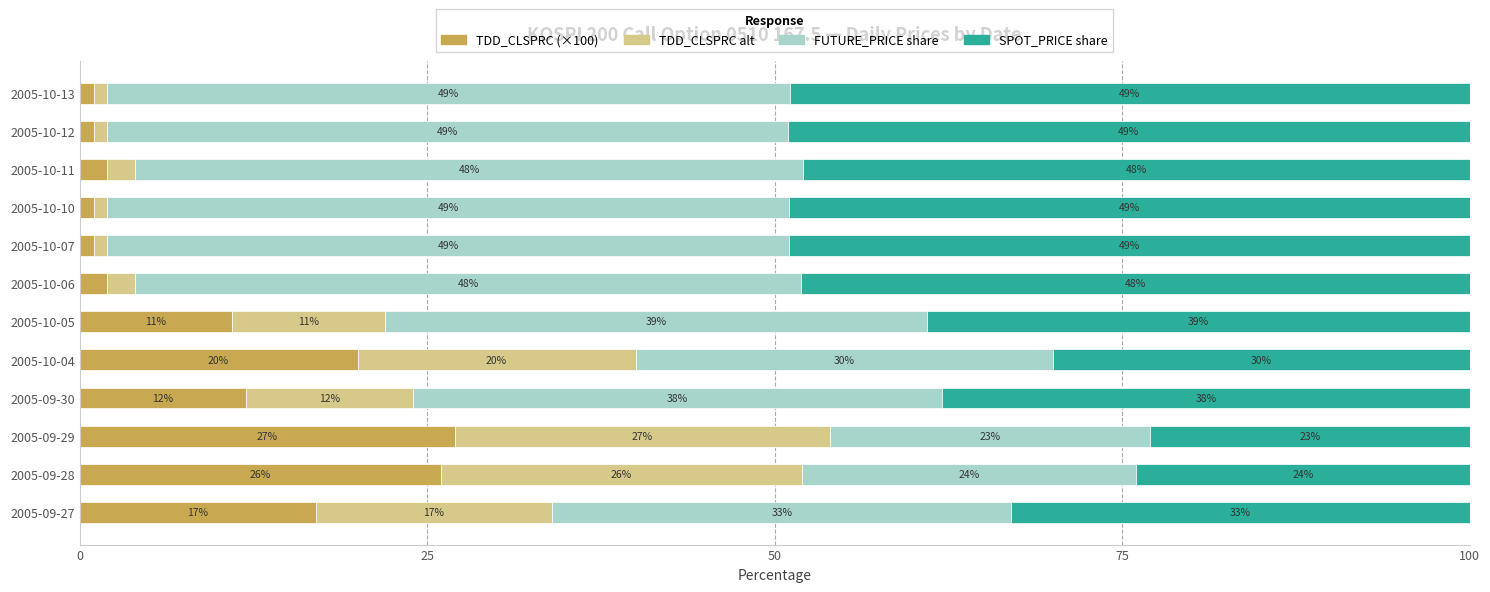

What is the difference between the maximum and minimum values in the TDD_CLSPRC (×100) series?

26.0